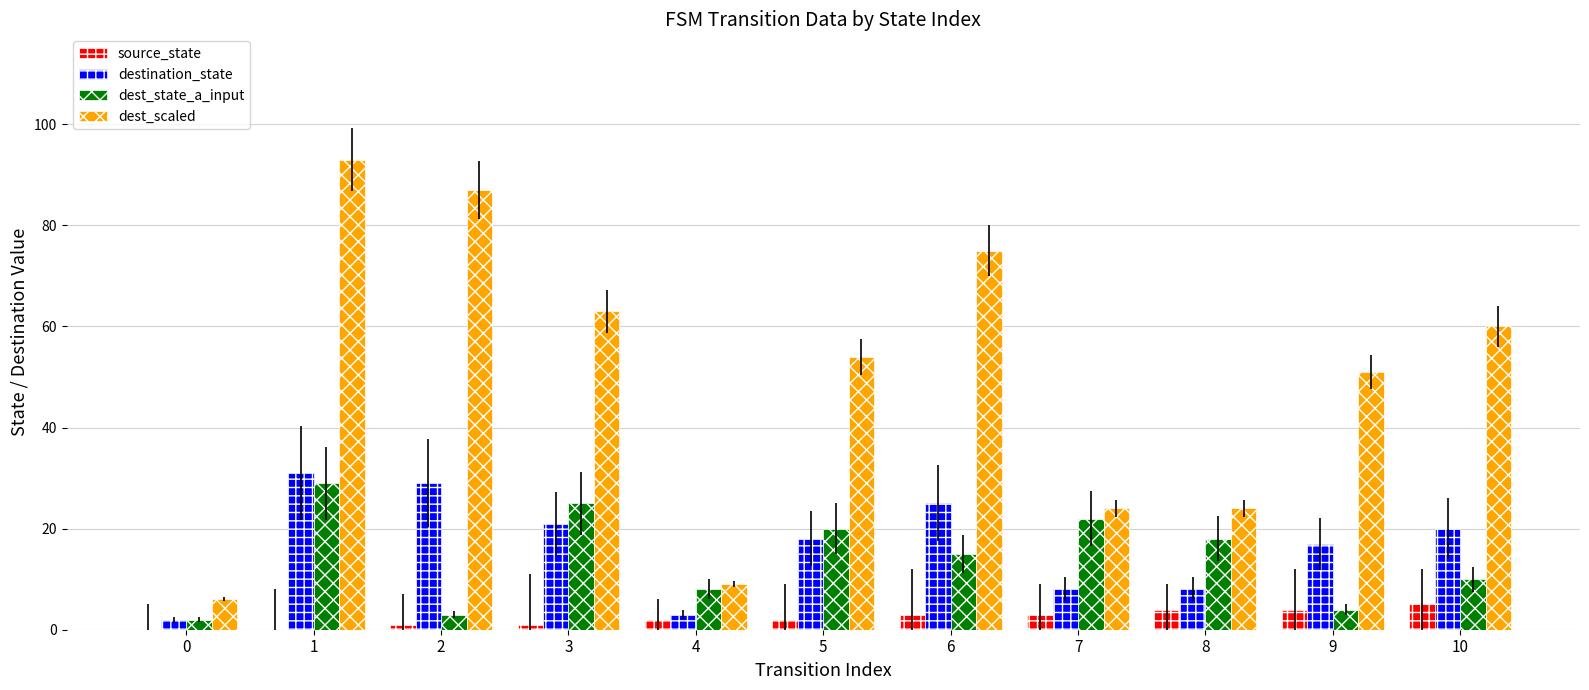

Between 9 and 10, which series saw the biggest shift?

dest_scaled